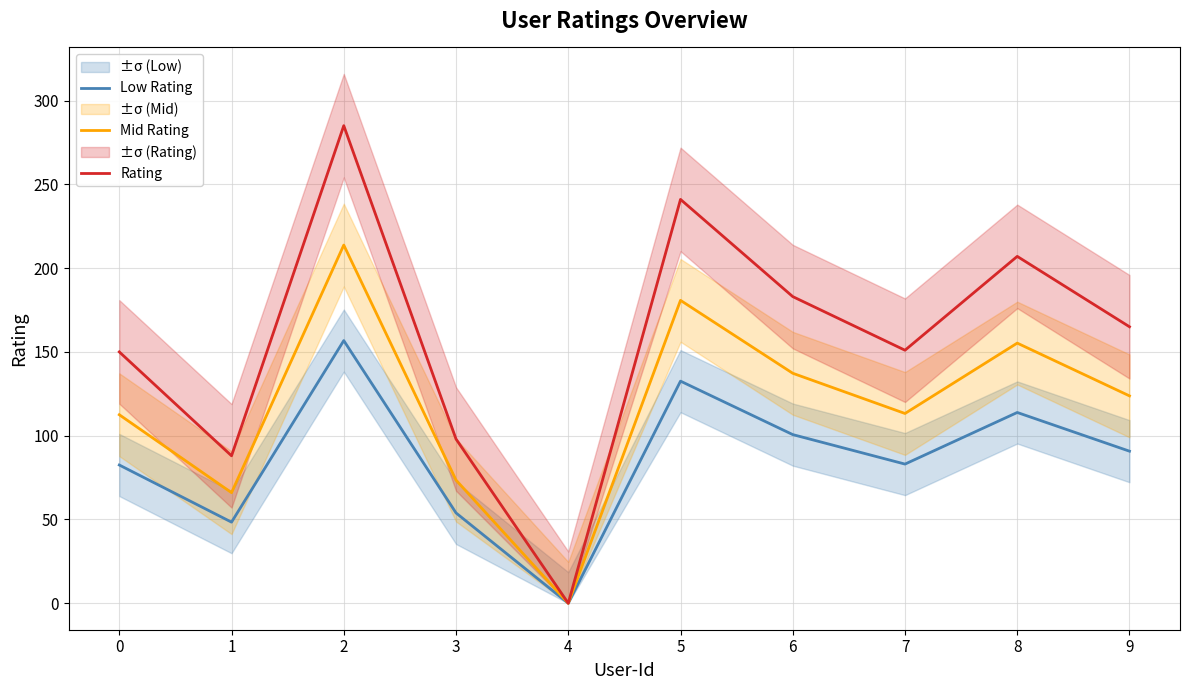

What is the approximate value of Rating at 1?

88.0